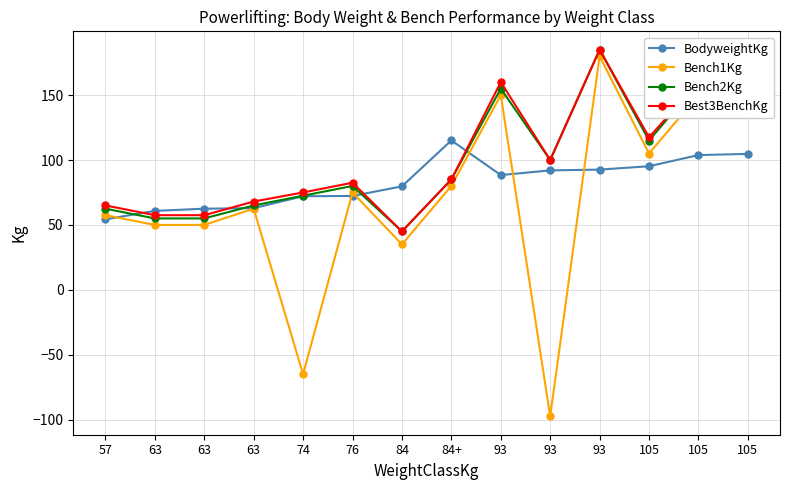

How many series are shown in this chart?

4